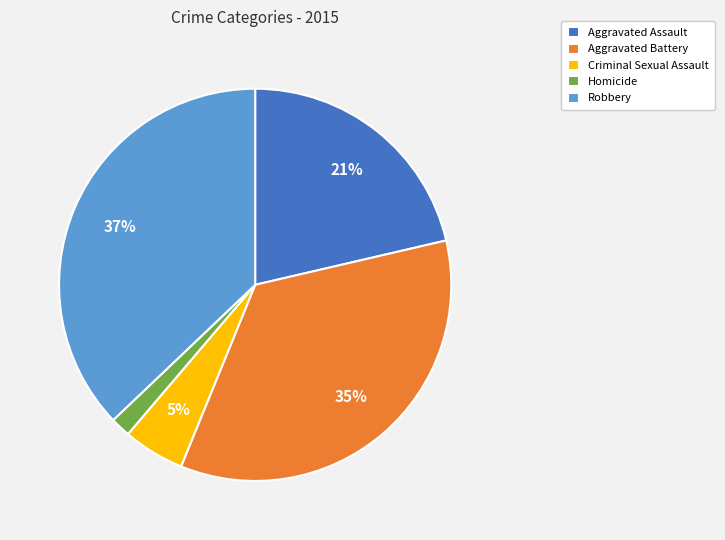

What is the smallest slice in the pie chart?

Homicide